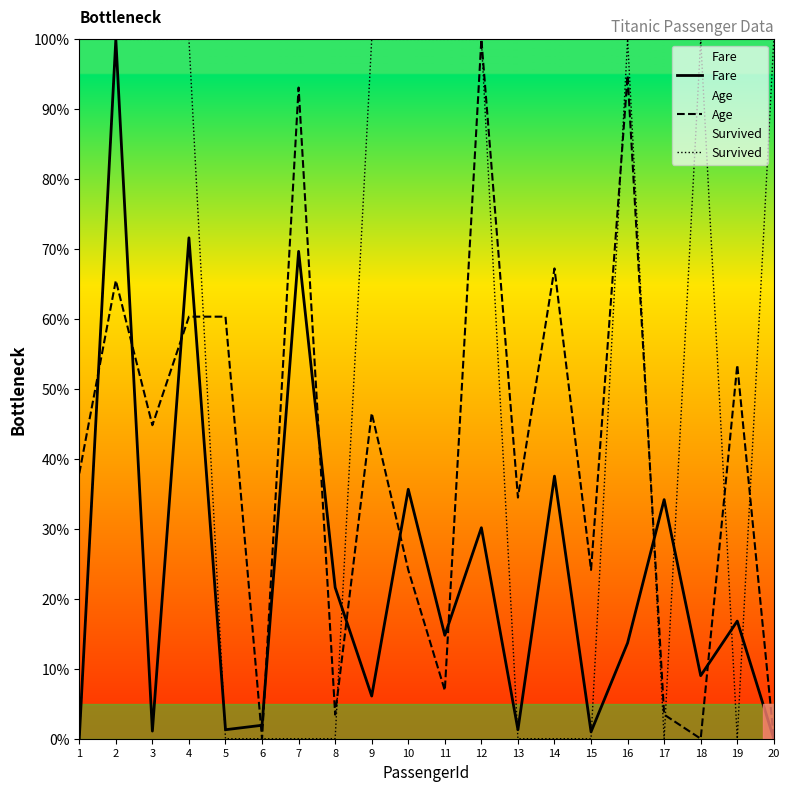

Where do Survived and Fare first cross each other?

4 and 5